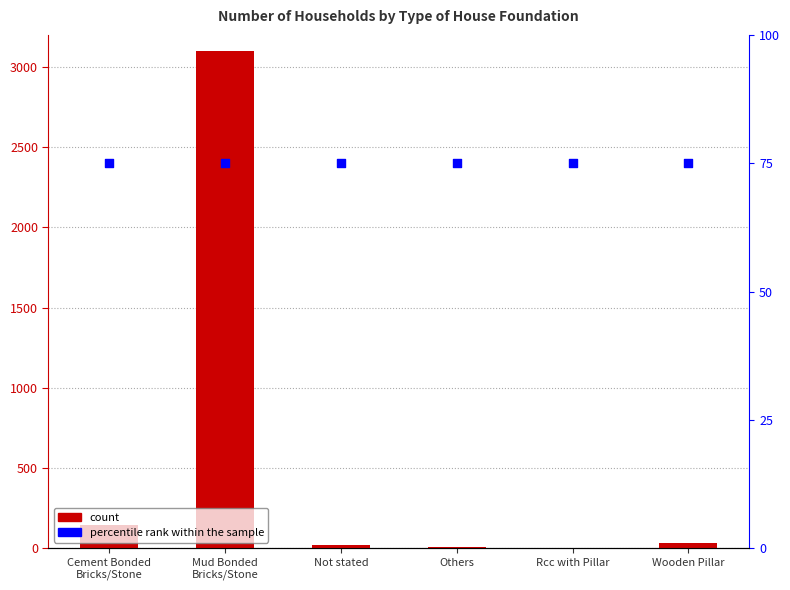

What is the total value across all series at Cement Bonded
Bricks/Stone?

221